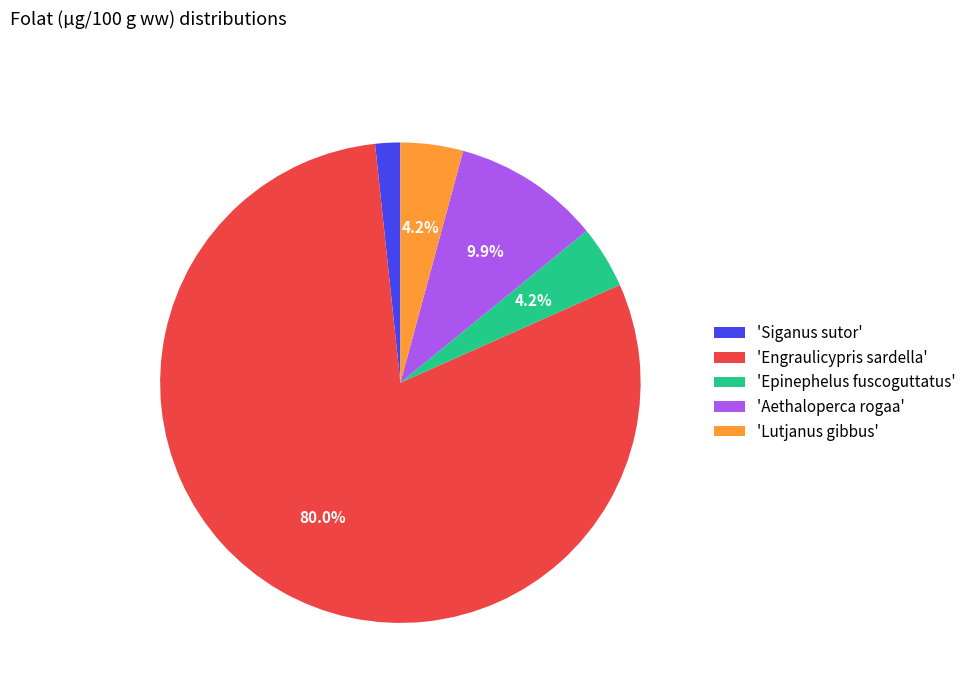

How many slices are in this pie chart?

5